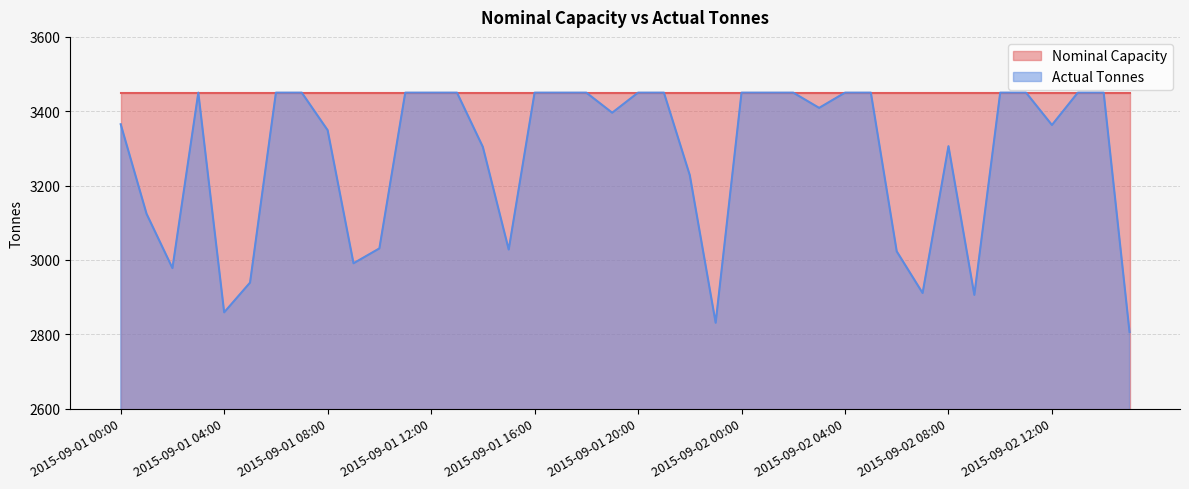

What is the label of the 25th point from the right?

2015-09-01 15:00